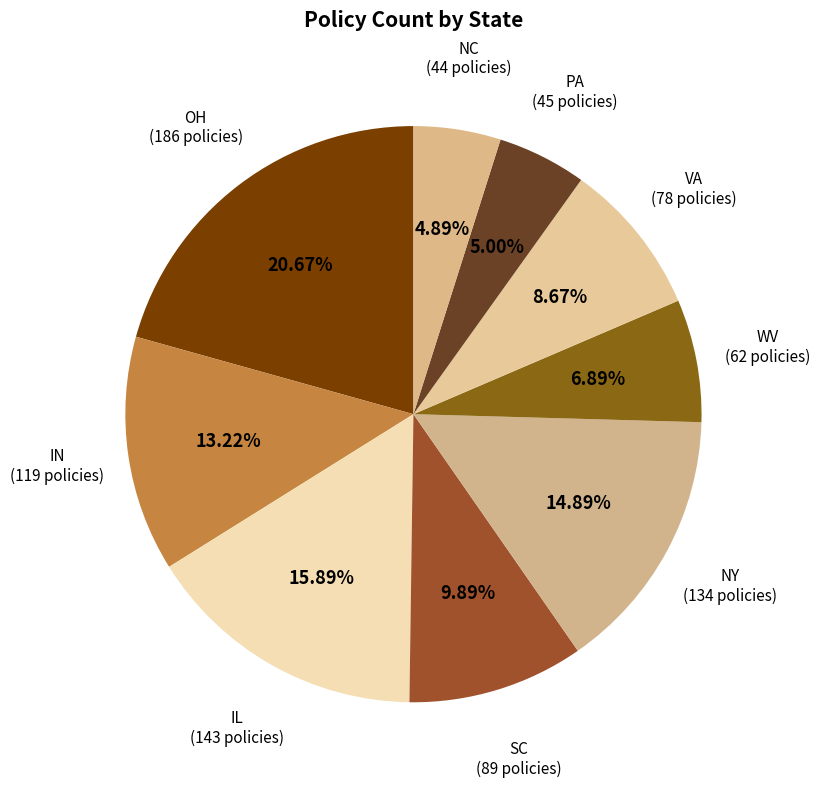

Does OH account for over 50% of the chart?

No